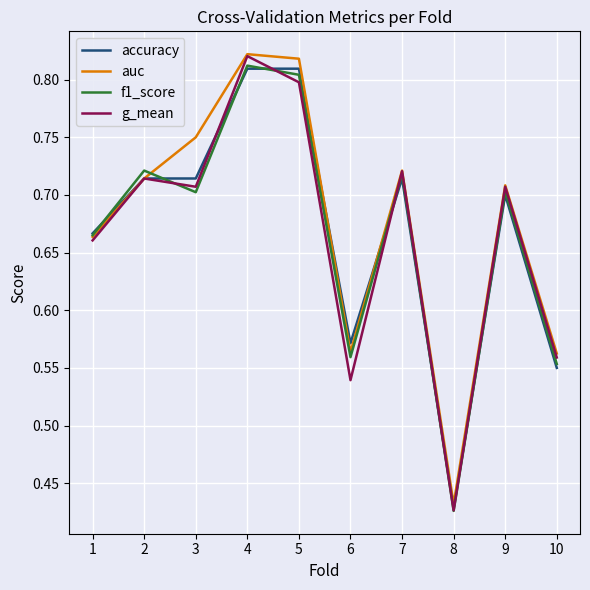

At which label does g_mean reach its minimum?

8